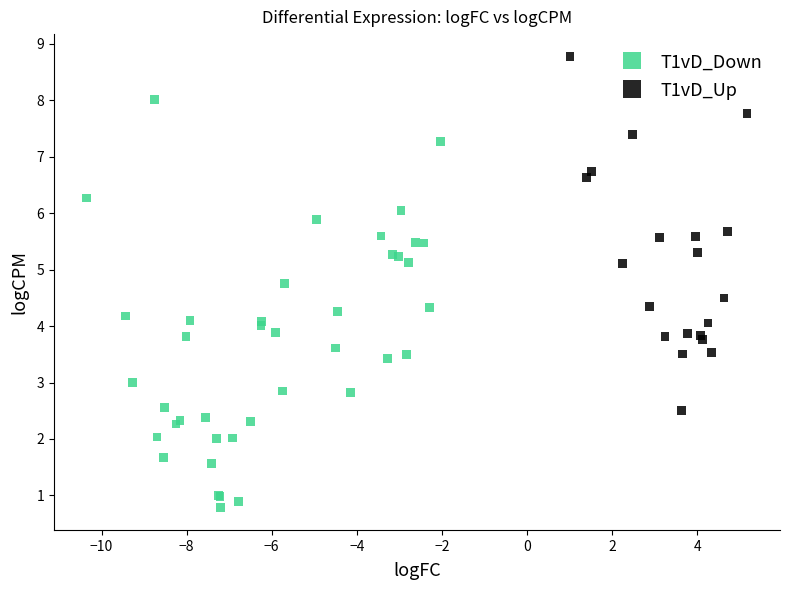

Which series has the widest spread of Y values?

T1vD_Down